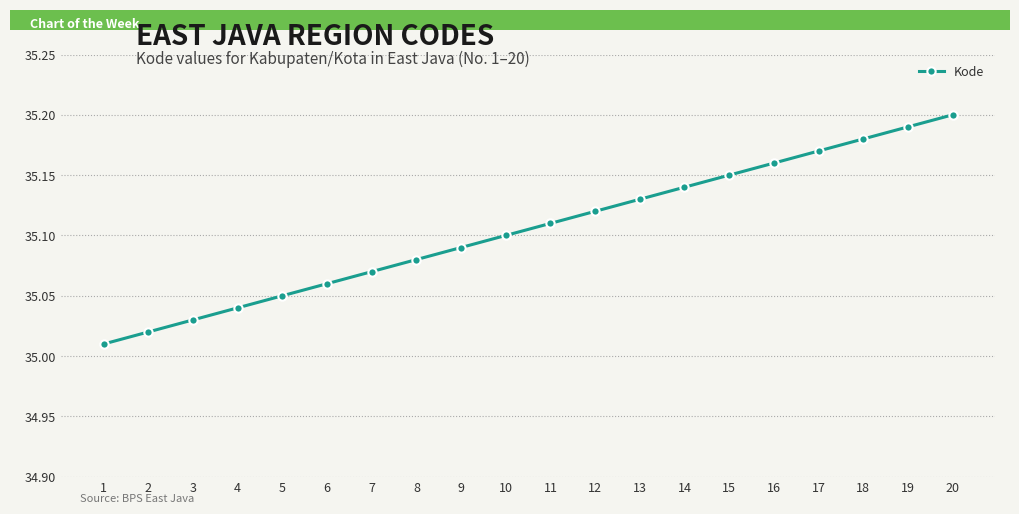

Approximately how many times larger is the value at 11 compared to 20?

1.0